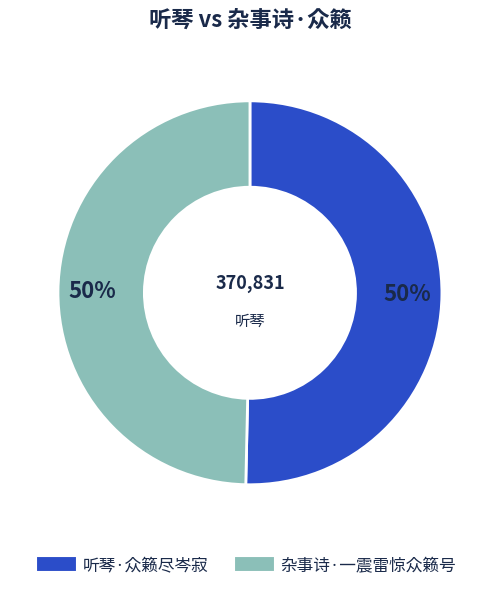

To the nearest percent, what is the combined percentage of 杂事诗·一震雷惊众籁号 and 听琴·众籁尽岑寂?

100%